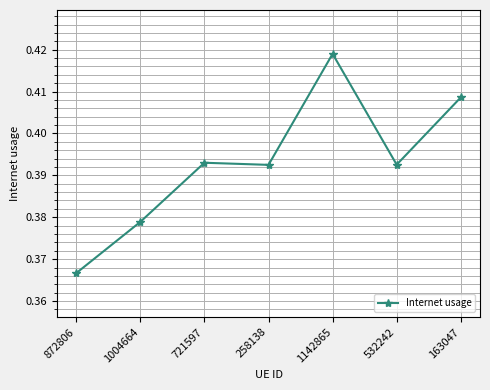

What is the change in value from 872806 to 1142865?

+0.1